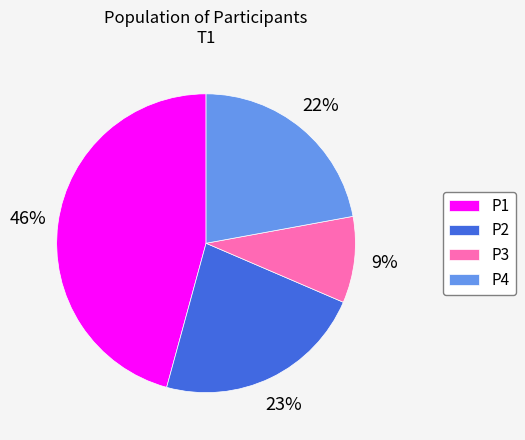

To the nearest percent, what percentage of the pie is P3?

9%